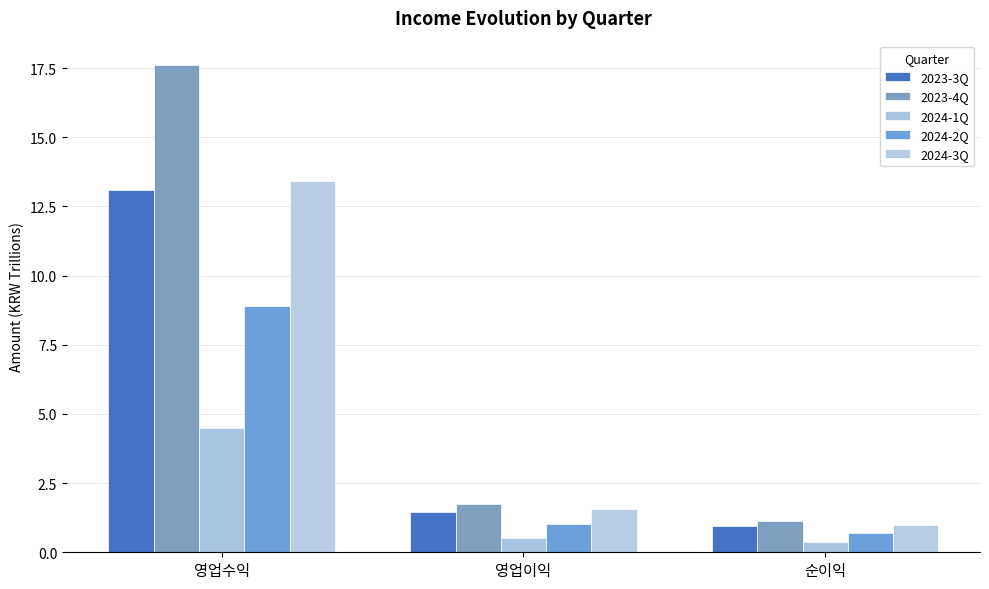

What is the difference between the maximum and minimum values in the 2023-4Q series?

16.5